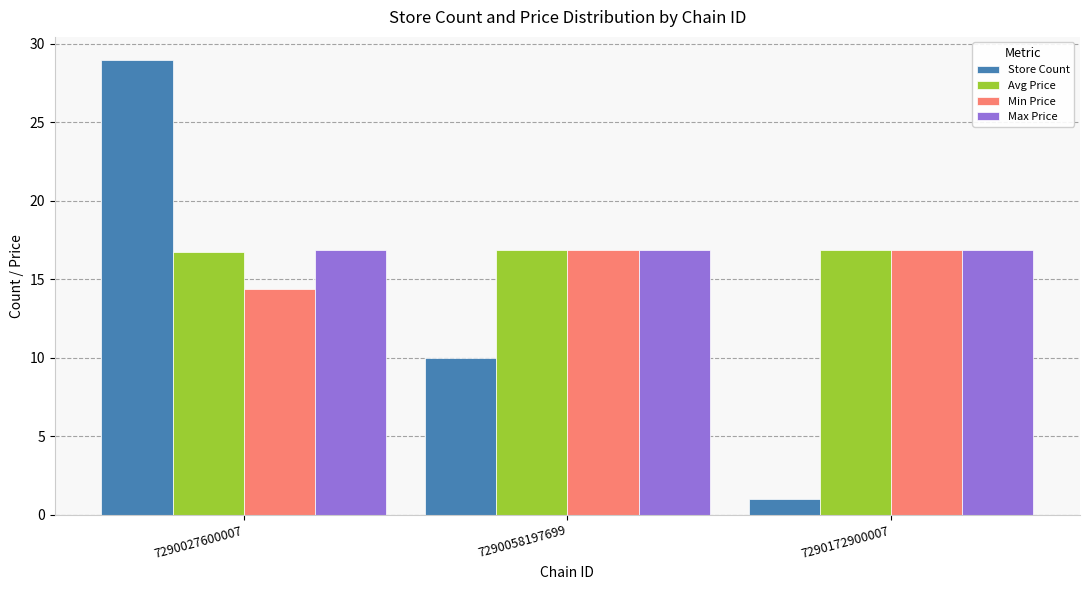

Which category has the highest value across all series?

7290027600007